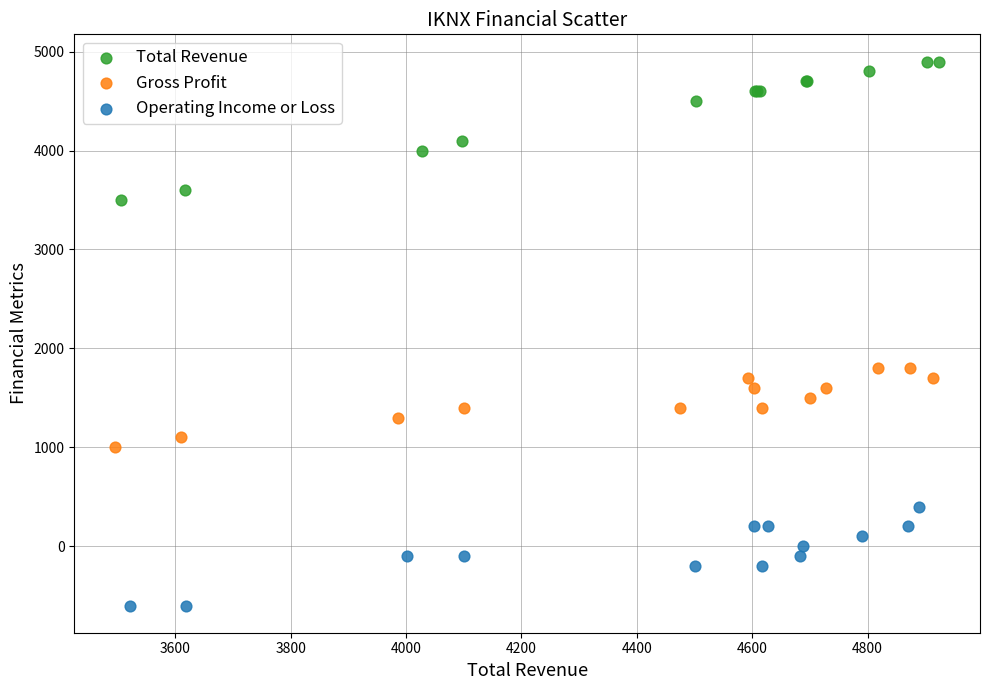

Which series reaches the minimum Y coordinate?

Operating Income or Loss